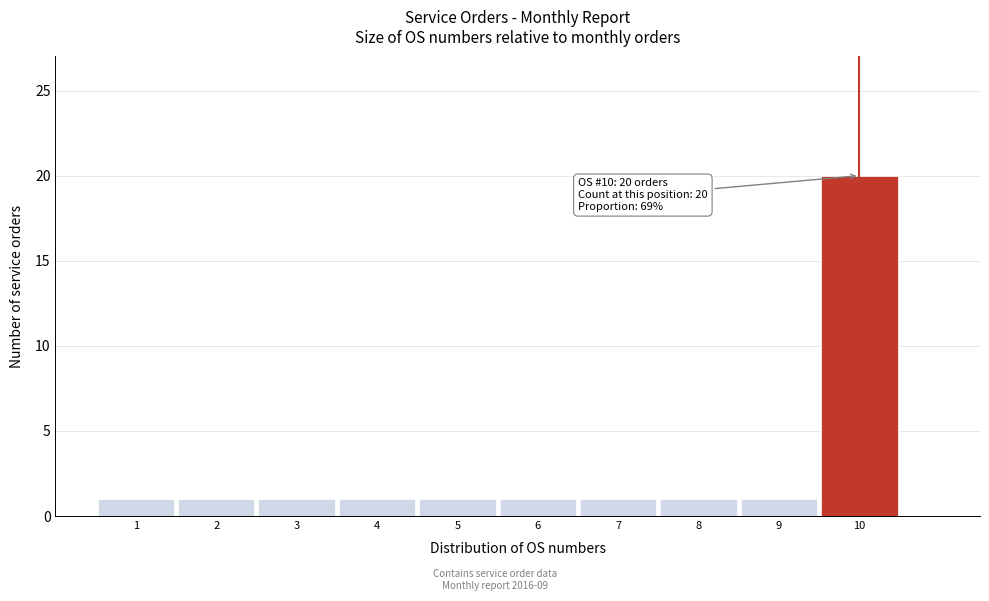

Over which range of the x-axis is the bar tallest?

9.5 to 10.5